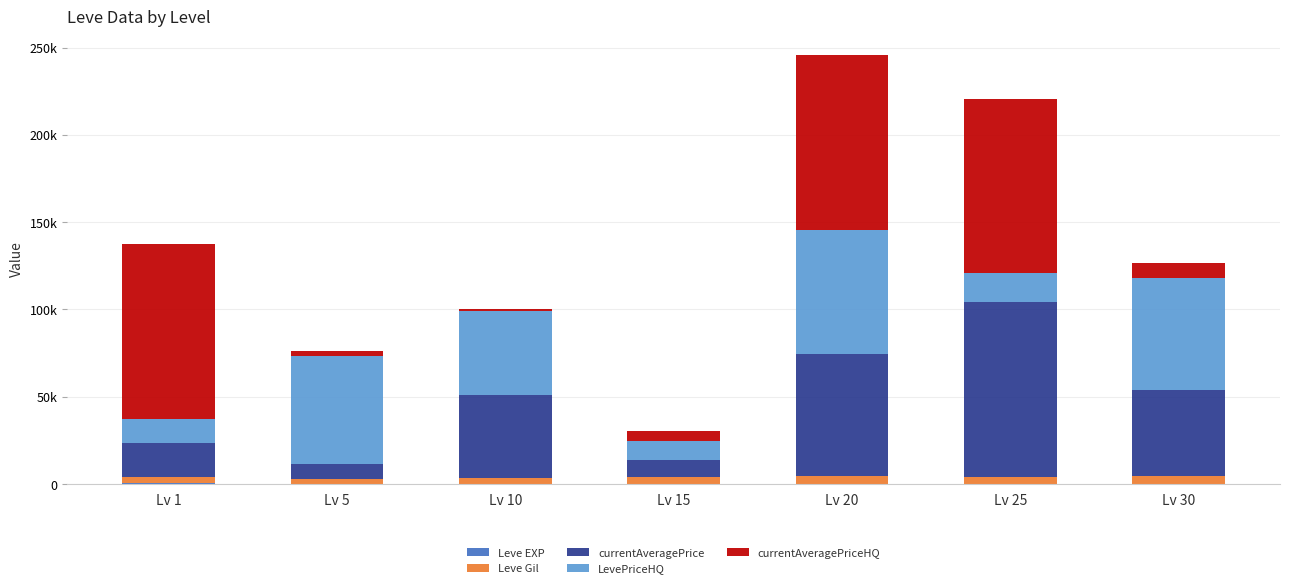

Are the bars grouped side by side (vs. stacked)?

No